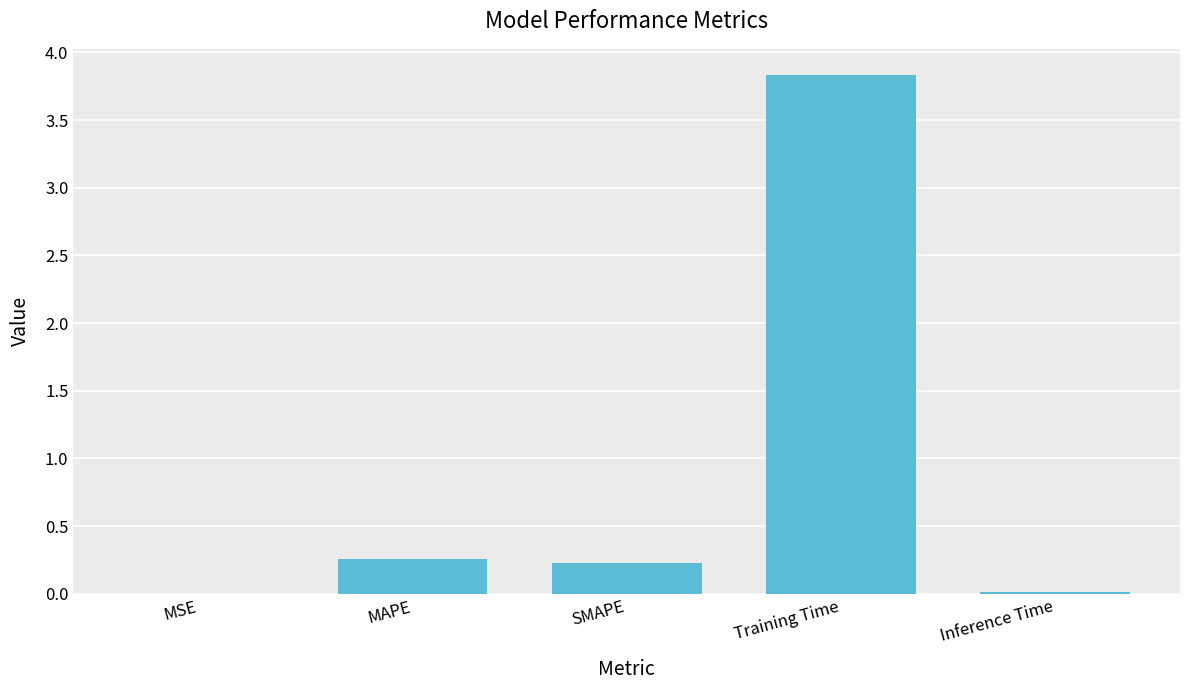

Which label corresponds to the largest value in the chart?

Training Time